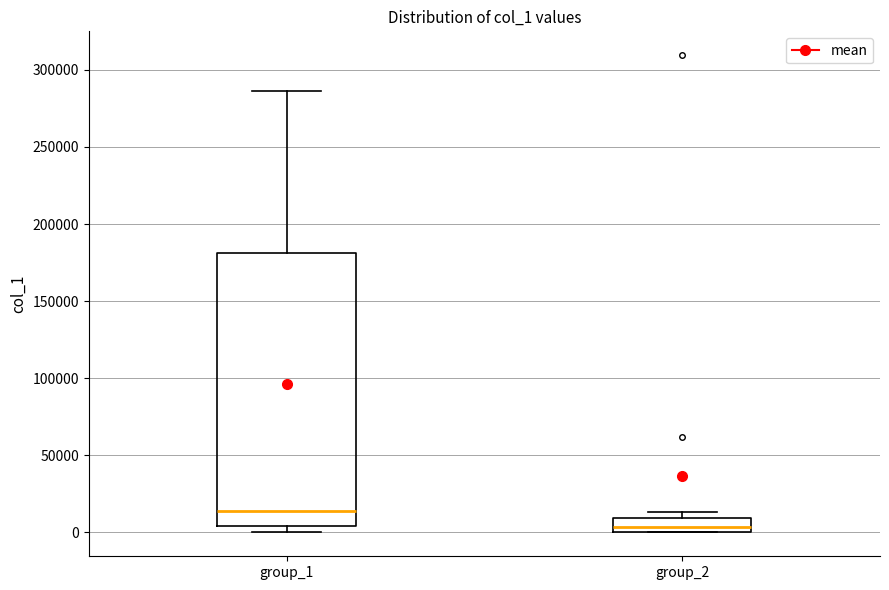

Which box has the lowest median line?

group_2